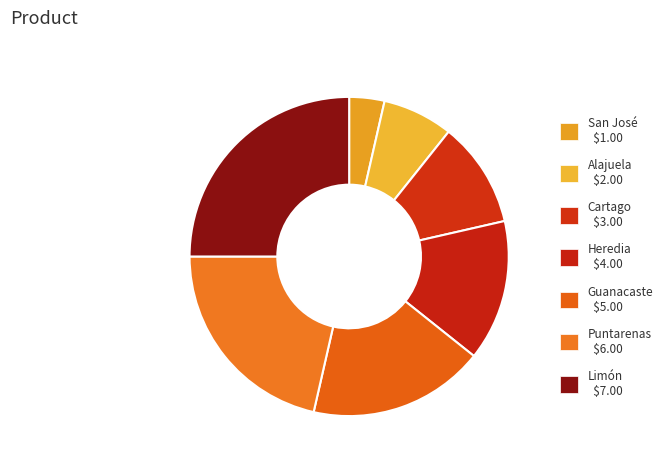

How many segments does this pie chart have?

7